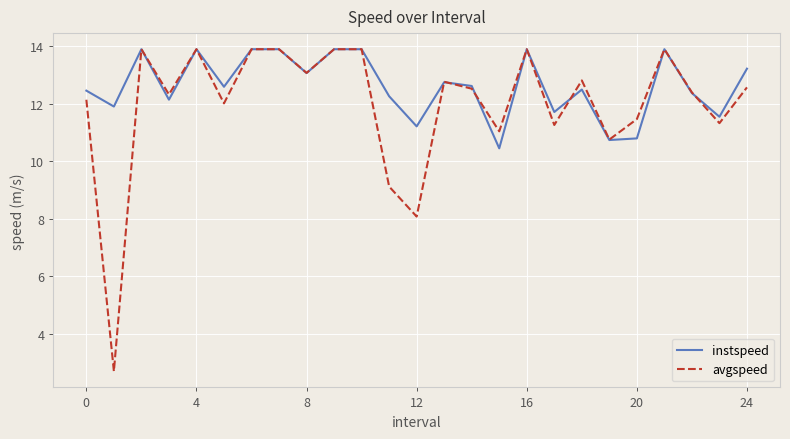

Rank the series by their average value, from lowest to highest.

avgspeed, instspeed